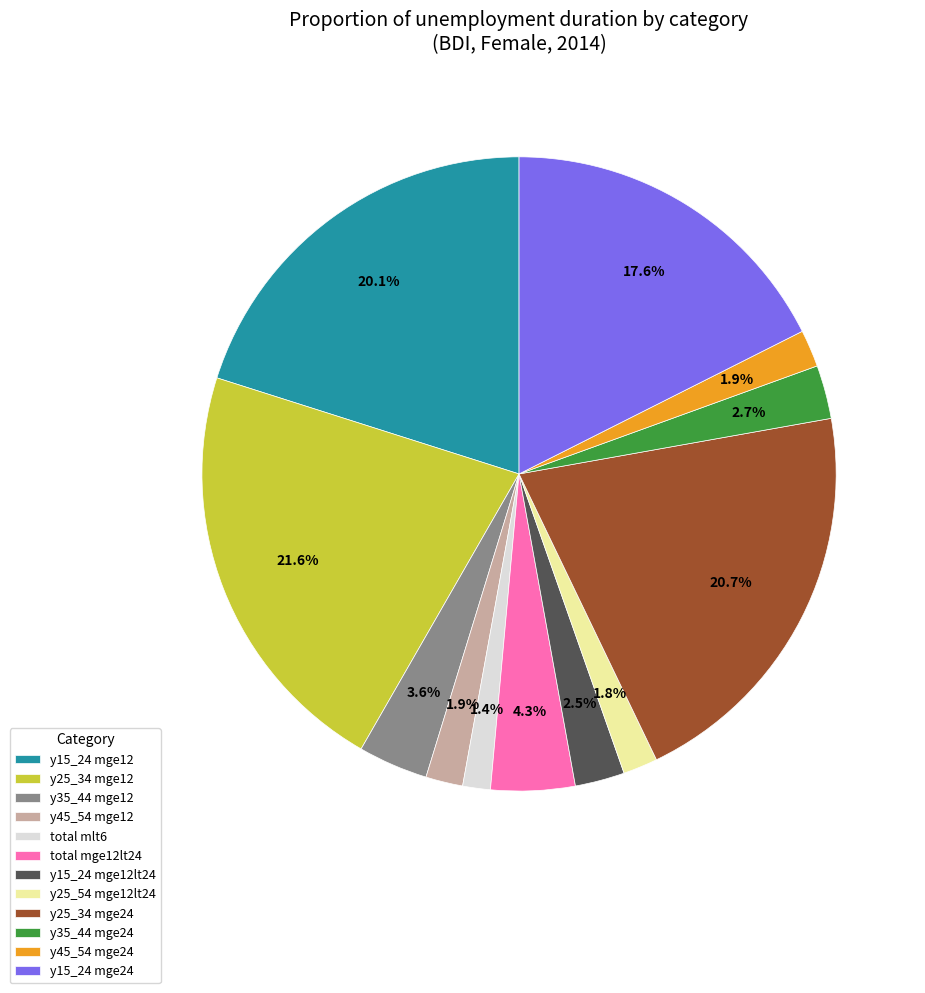

Which has a higher value, y35_44 mge24 or y45_54 mge12?

y35_44 mge24